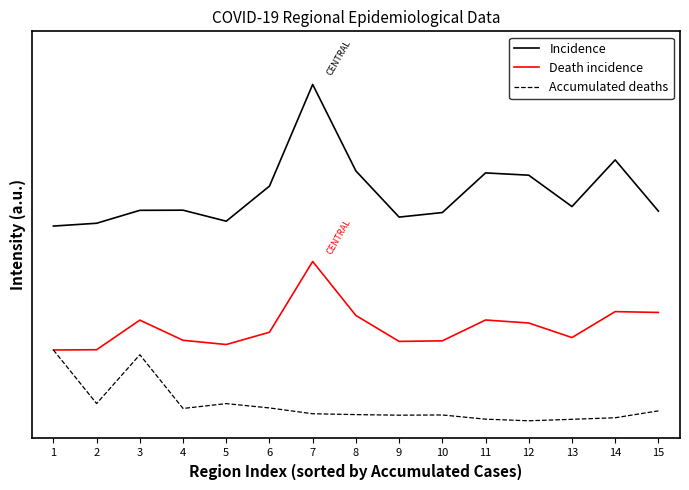

Reading left to right, list all the values displayed in this chart.

Incidence: 1.1	1.1	1.2	1.2	1.1	1.3	1.9	1.4	1.2	1.2	1.4	1.4	1.2	1.5	1.2
Death incidence: 0.4	0.4	0.6	0.5	0.4	0.5	0.9	0.6	0.4	0.5	0.6	0.6	0.5	0.6	0.6
Accumulated deaths: 0.4	0.1	0.4	0.1	0.1	0.1	0.0	0.0	0.0	0.0	0.0	0.0	0.0	0.0	0.1